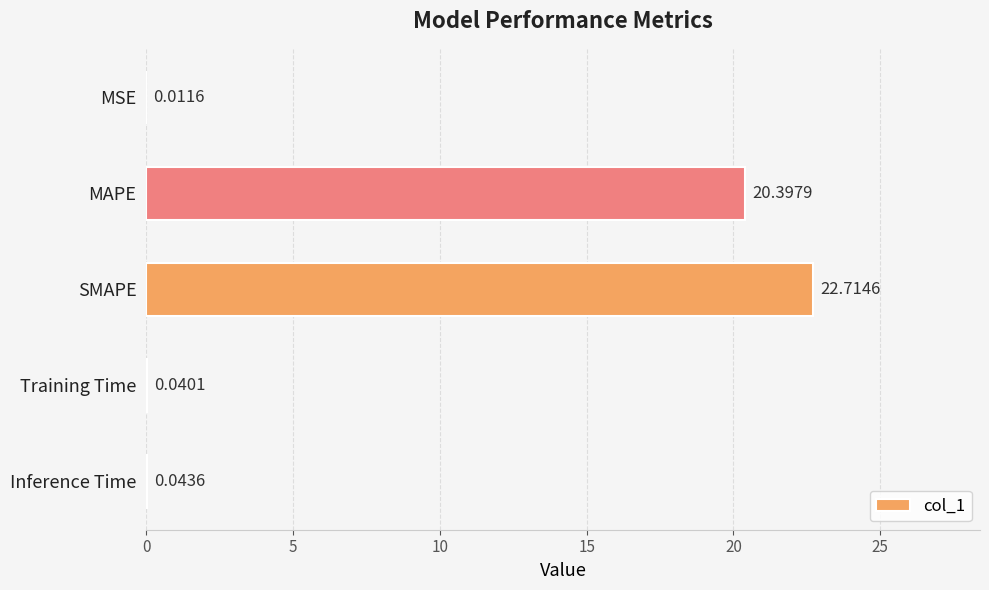

Which has a higher value, MSE or SMAPE?

SMAPE